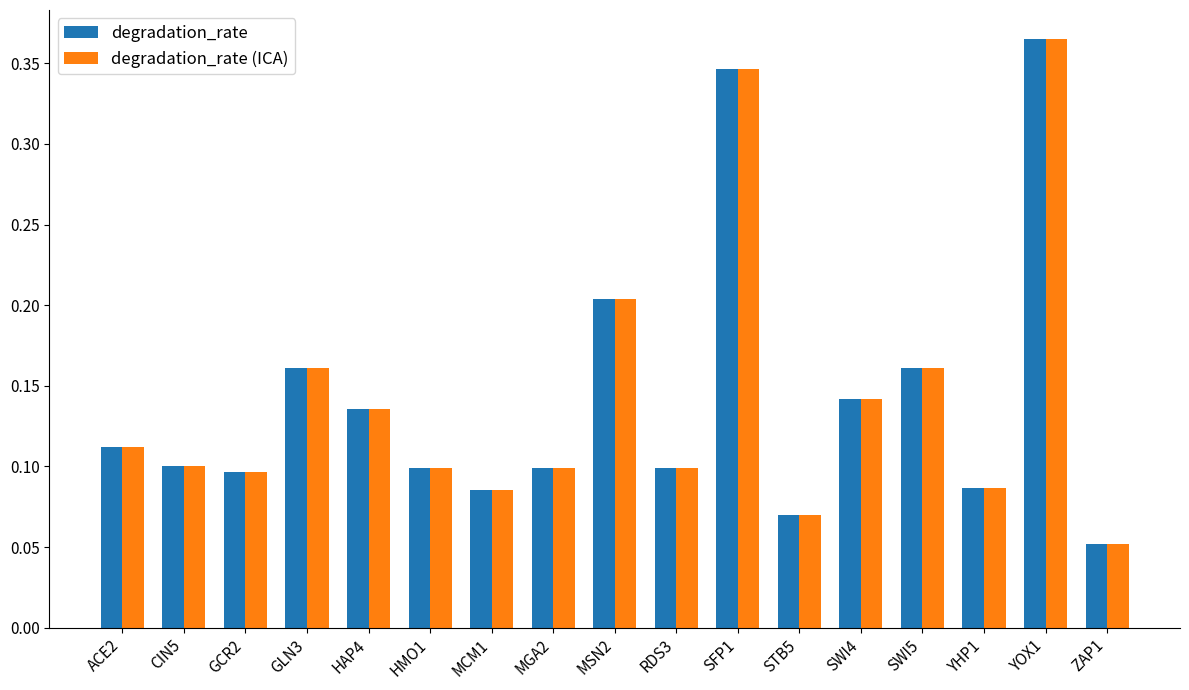

At how many categories does at least one series exceed 0?

17